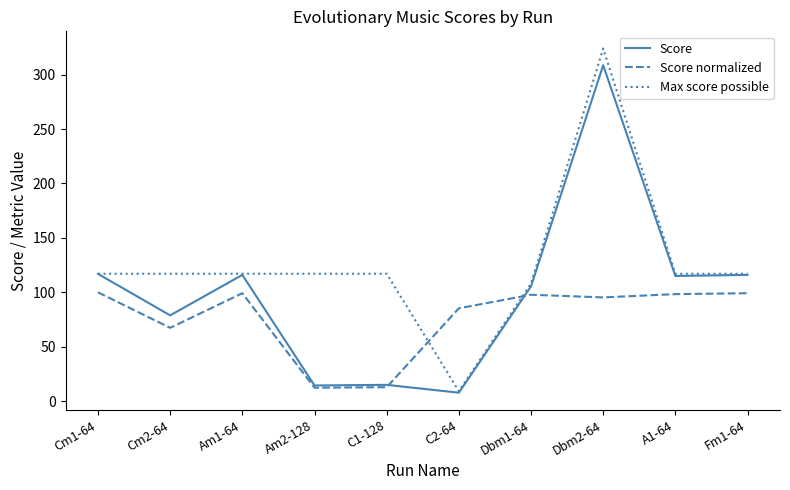

List the series in order of their overall mean, lowest first.

Score normalized, Score, Max score possible